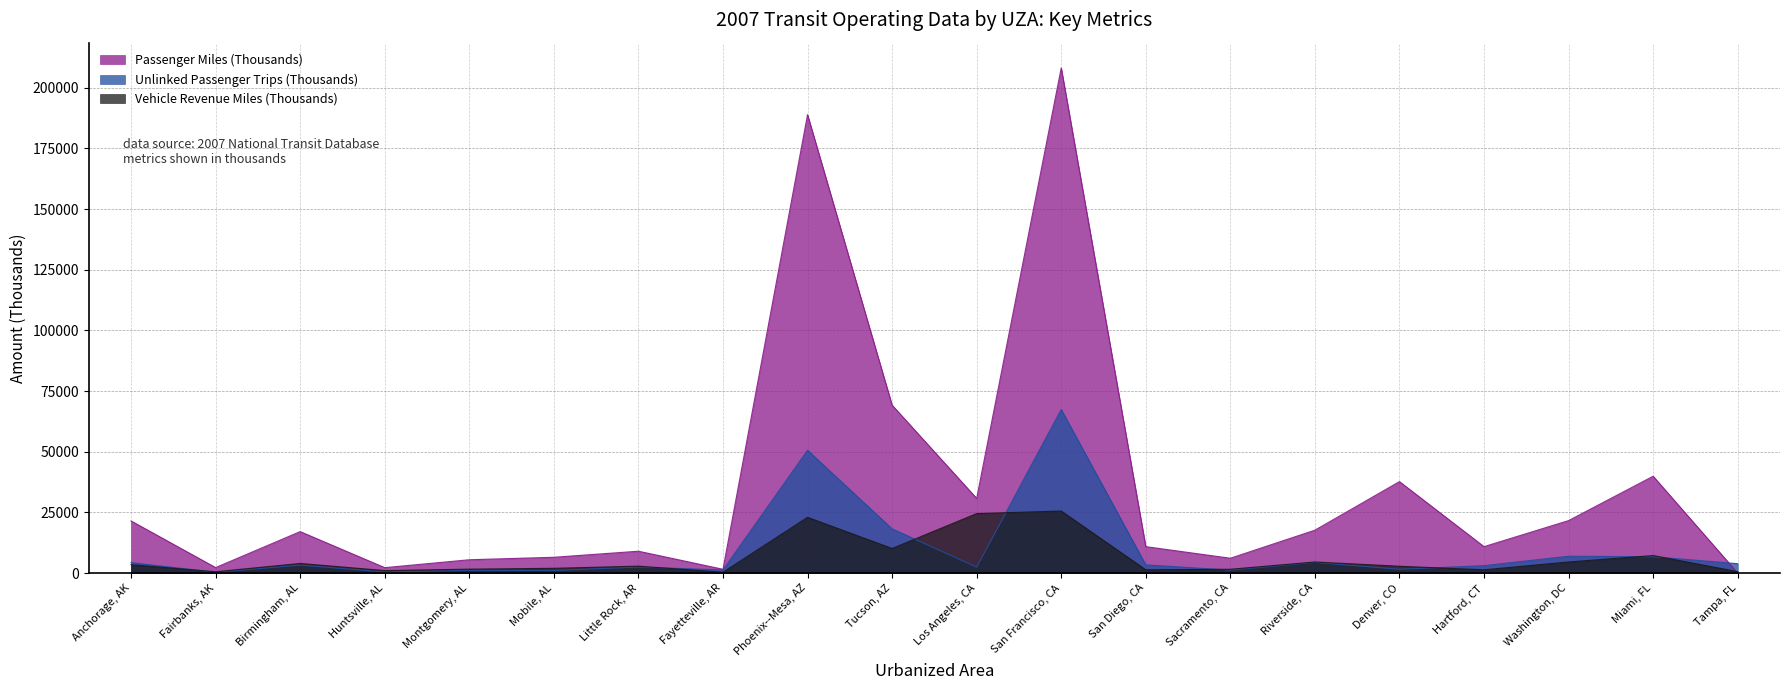

What is the label of the 14th point from the right?

Little Rock, AR